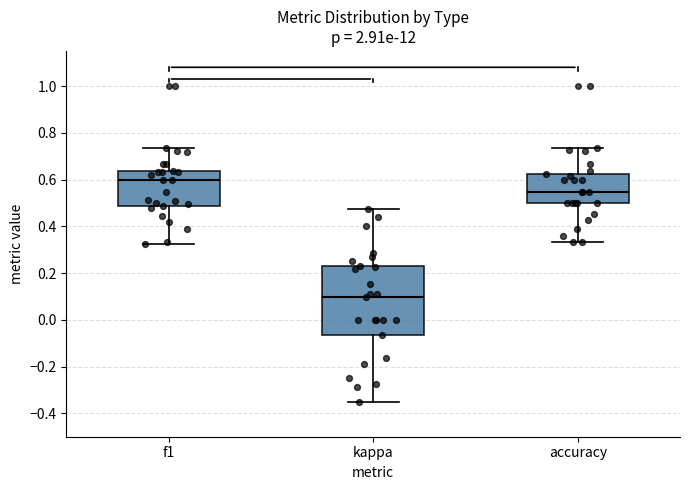

Comparing the boxes themselves (not the whiskers), which one is the tallest?

kappa